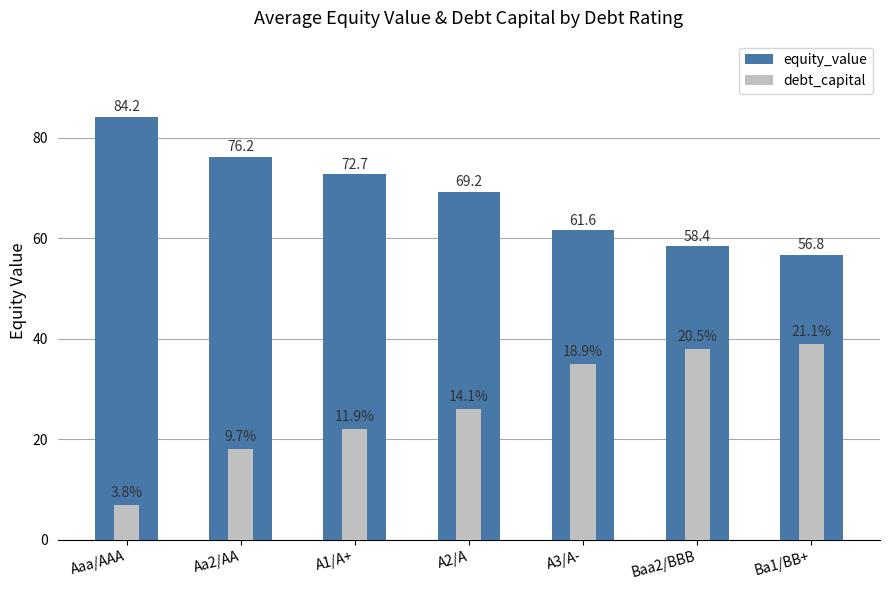

The equity_value series shows 61.6 at A3/A-. True or false?

True